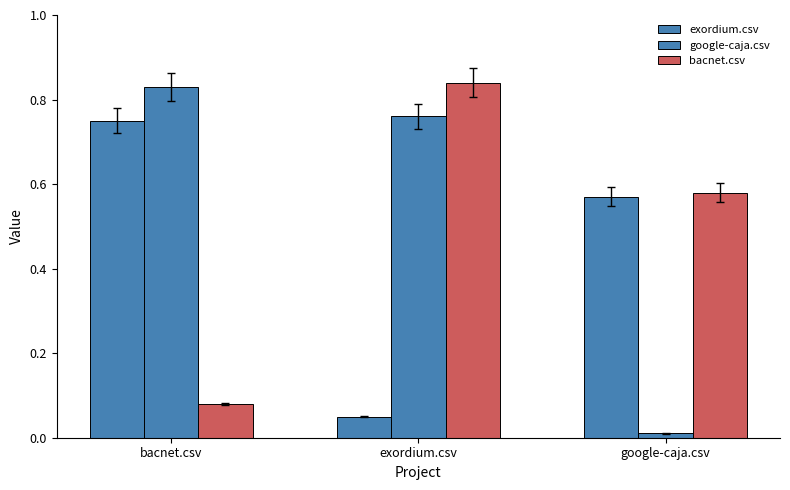

How many bars are there in total?

9